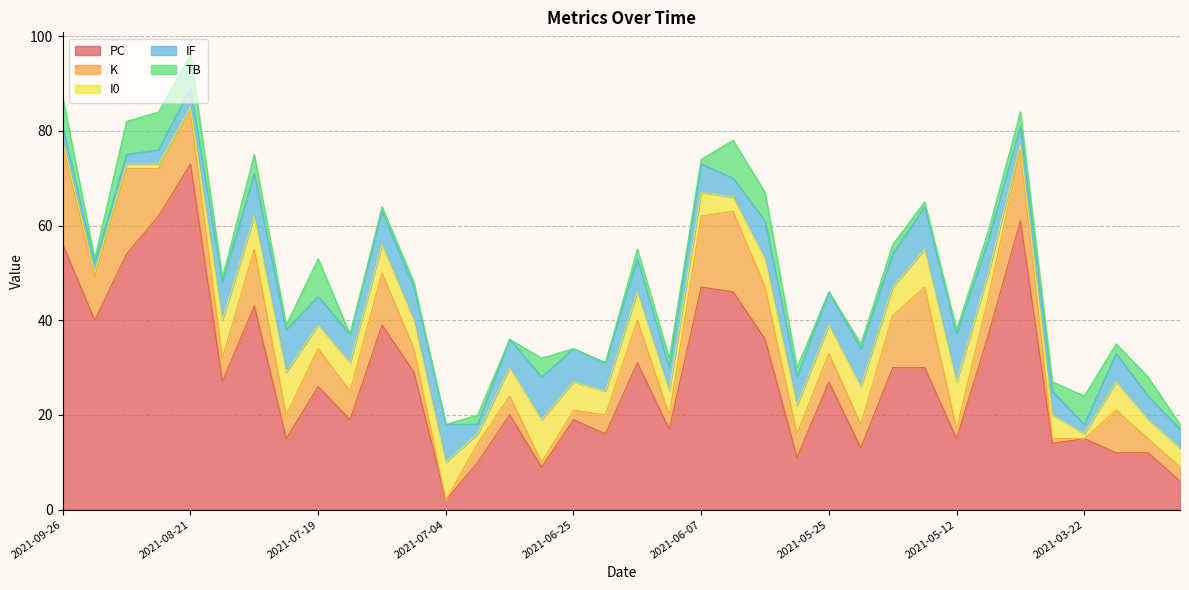

How many lines are shown in the chart?

5